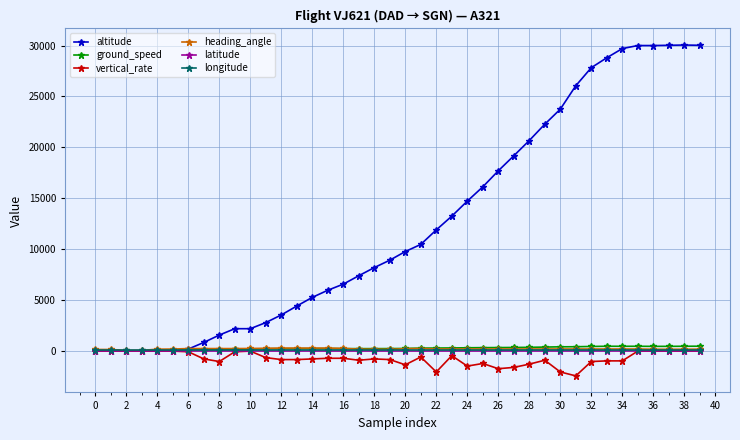

Which series has the widest spread of values?

altitude